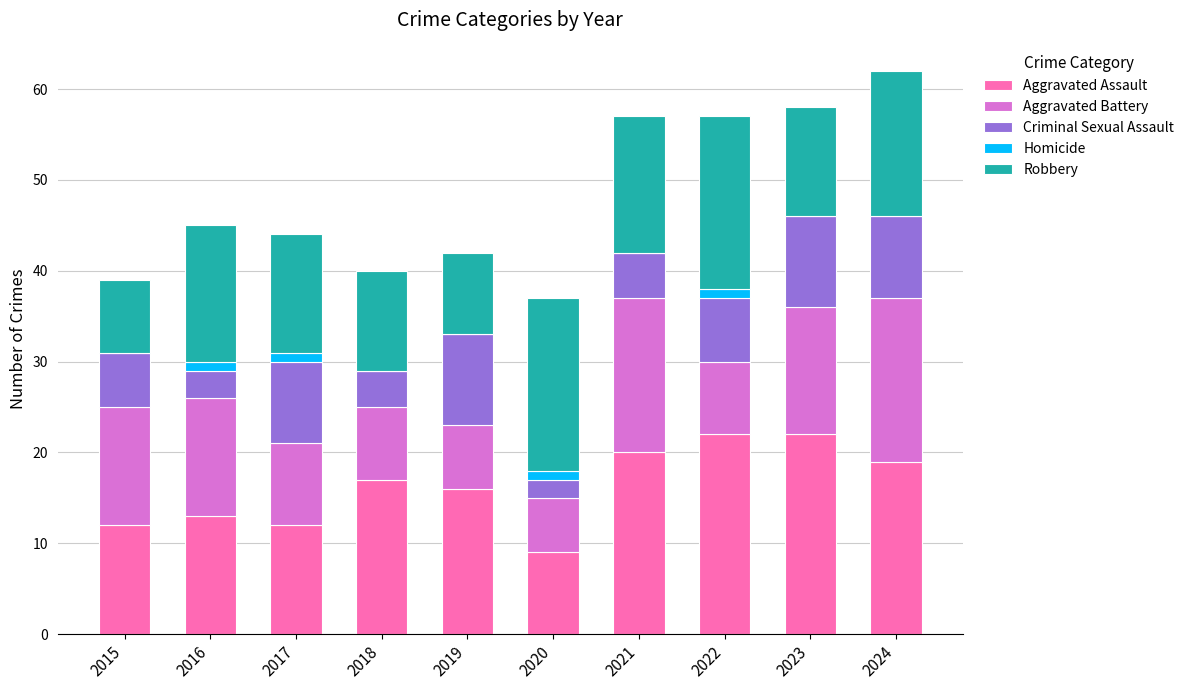

How many categories are shown in the chart?

10